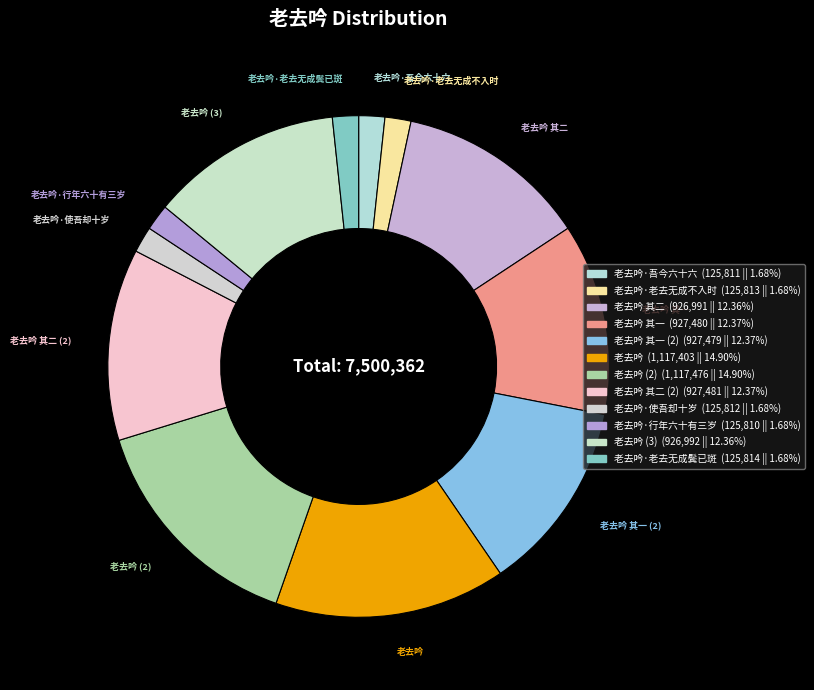

Count the number of slices in the pie.

12